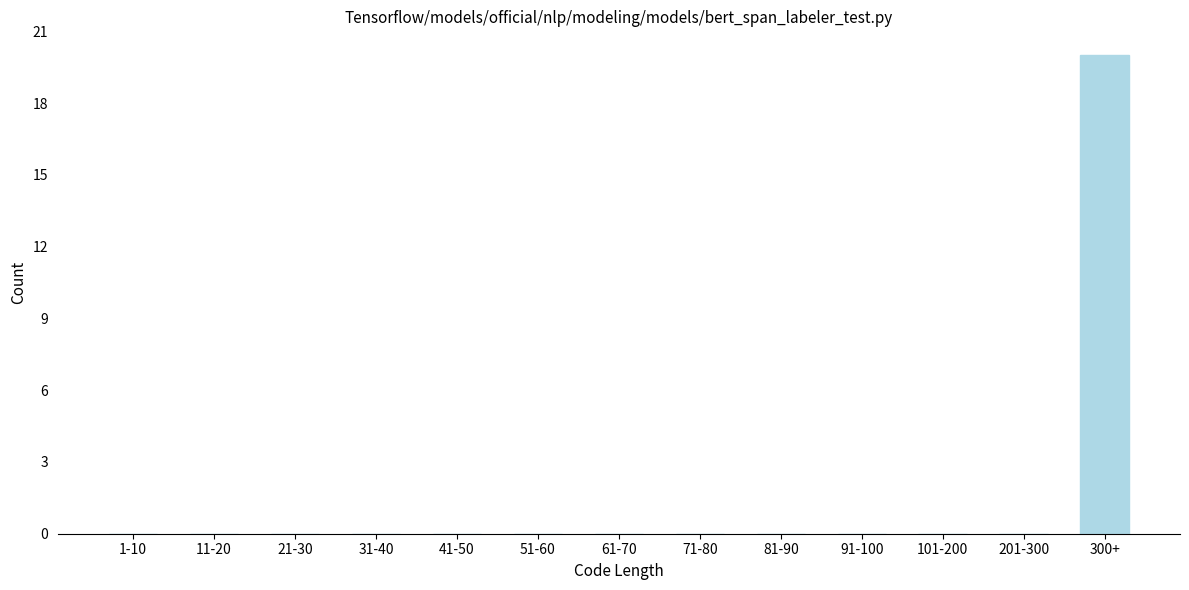

Reading left to right, what are all the values shown in this chart?

1-10=0	11-20=0	21-30=0	31-40=0	41-50=0	51-60=0	61-70=0	71-80=0	81-90=0	91-100=0	101-200=0	201-300=0	300+=20